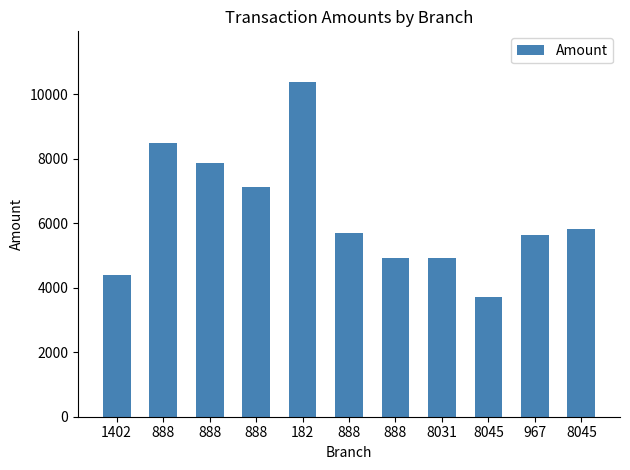

What is the difference between the maximum and minimum values?

6690